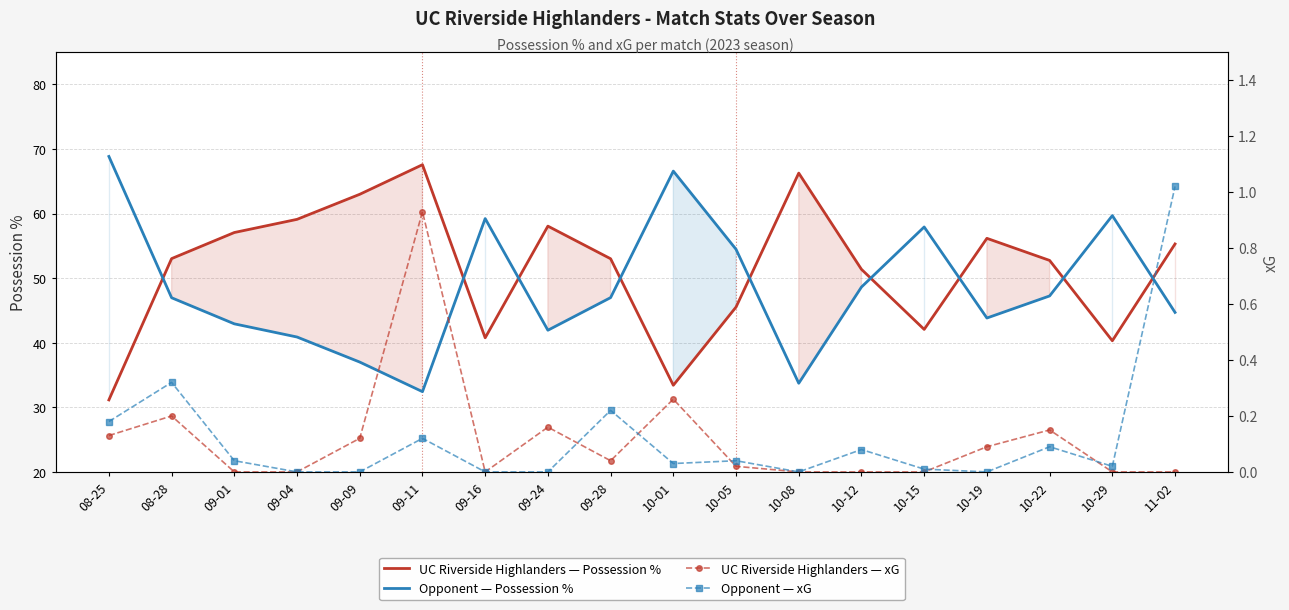

Reading left to right, extract all data points from this chart.

UC Riverside Highlanders — Possession %: 31.1	53.0	57.1	59.1	63.0	67.6	40.8	58.1	53.0	33.4	45.5	66.3	51.4	42.1	56.2	52.8	40.3	55.3
Opponent — Possession %: 68.8	47.0	42.9	40.9	37.0	32.4	59.2	41.9	47.0	66.6	54.5	33.7	48.6	57.9	43.8	47.2	59.7	44.7
UC Riverside Highlanders — xG: 0.1	0.2	0.0	0.0	0.1	0.9	0.0	0.2	0.0	0.3	0.0	0.0	0.0	0.0	0.1	0.1	0.0	0.0
Opponent — xG: 0.2	0.3	0.0	0.0	0.0	0.1	0.0	0.0	0.2	0.0	0.0	0.0	0.1	0.0	0.0	0.1	0.0	1.0